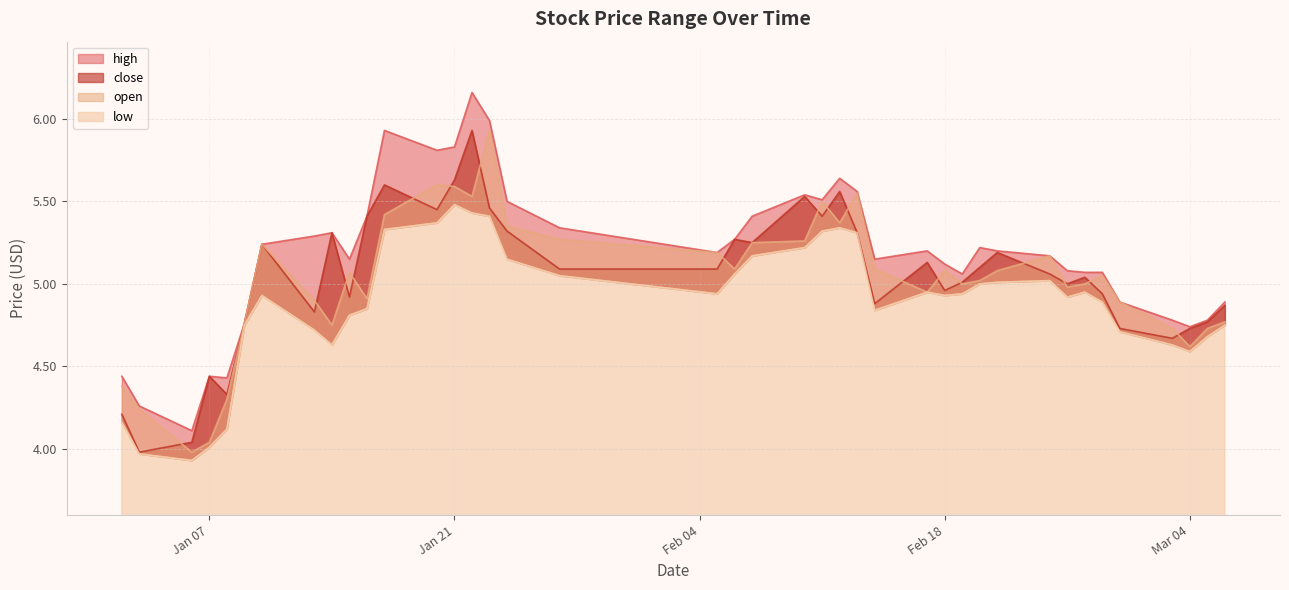

Read the open value at 2025-01-10.

5.2